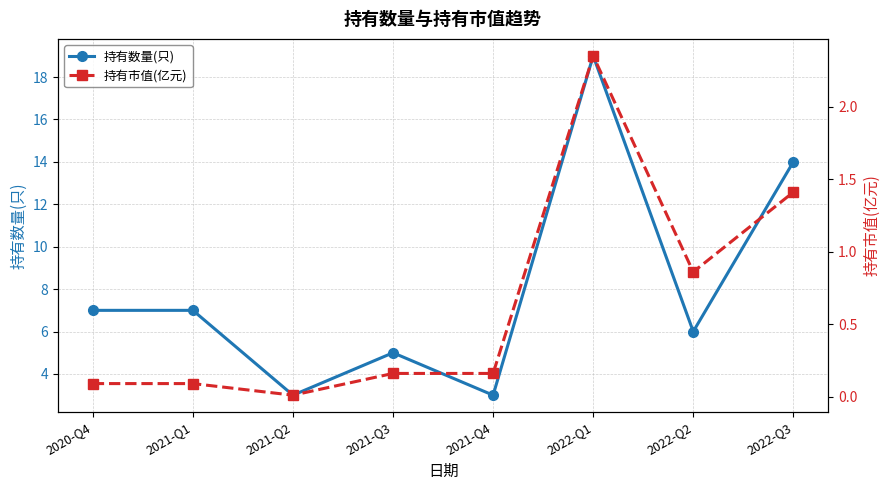

Reading right to left, transcribe all the data shown in this chart.

持有数量(只): 14.0	6.0	19.0	3.0	5.0	3.0	7.0	7.0
持有市值(亿元): 1.4	0.9	2.4	0.2	0.2	0.0	0.1	0.1